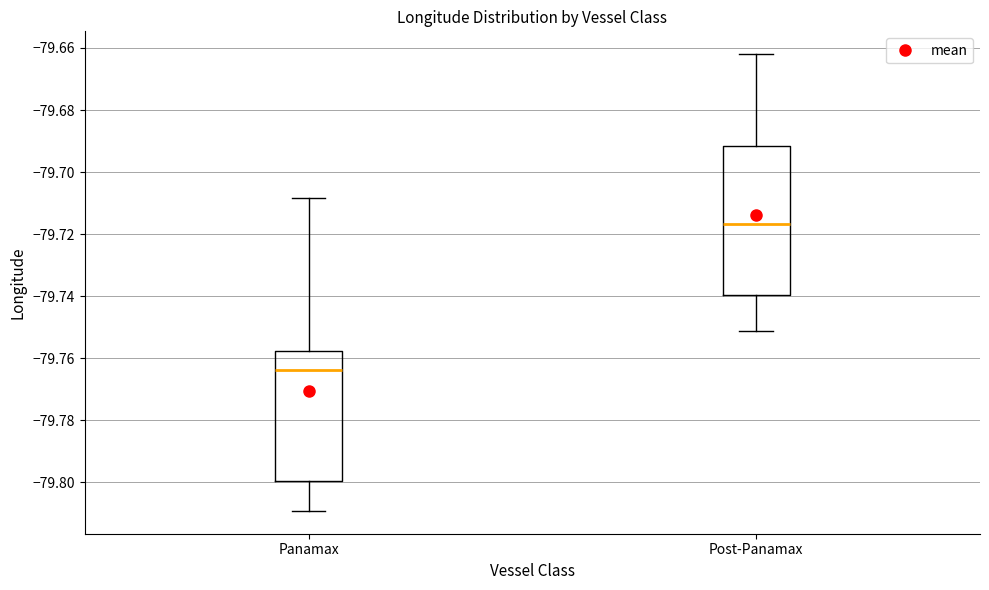

Comparing the boxes themselves (not the whiskers), which one is the tallest?

Post-Panamax